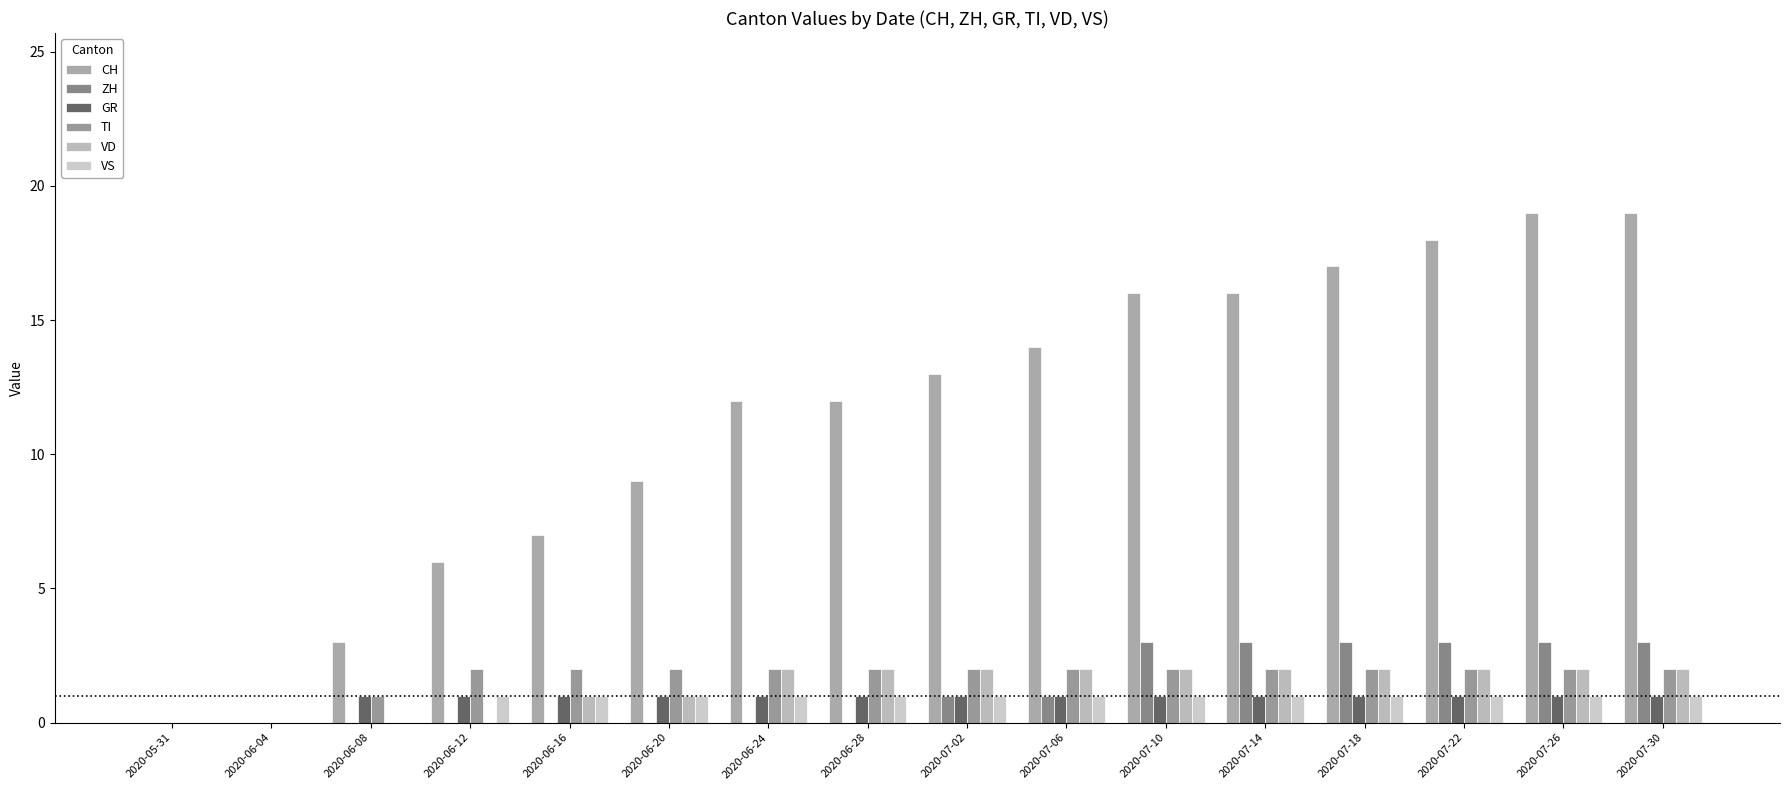

At which category is the sum across all series the highest?

2020-07-26